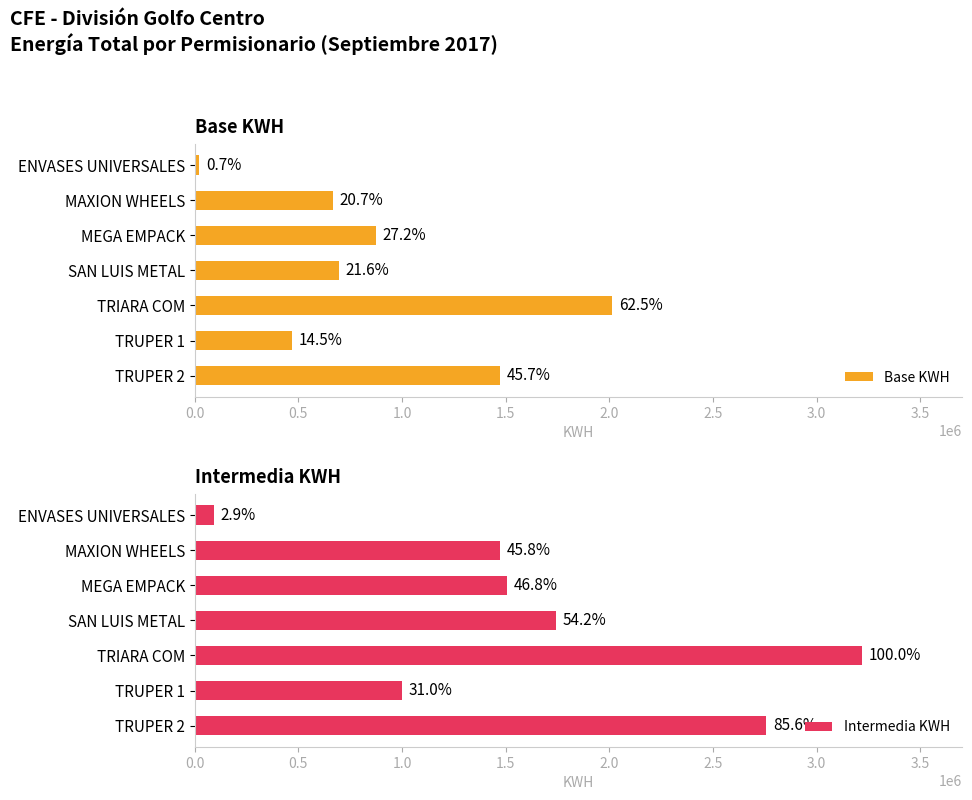

Between SAN LUIS METAL and TRUPER 1, which series saw the biggest shift?

Intermedia KWH